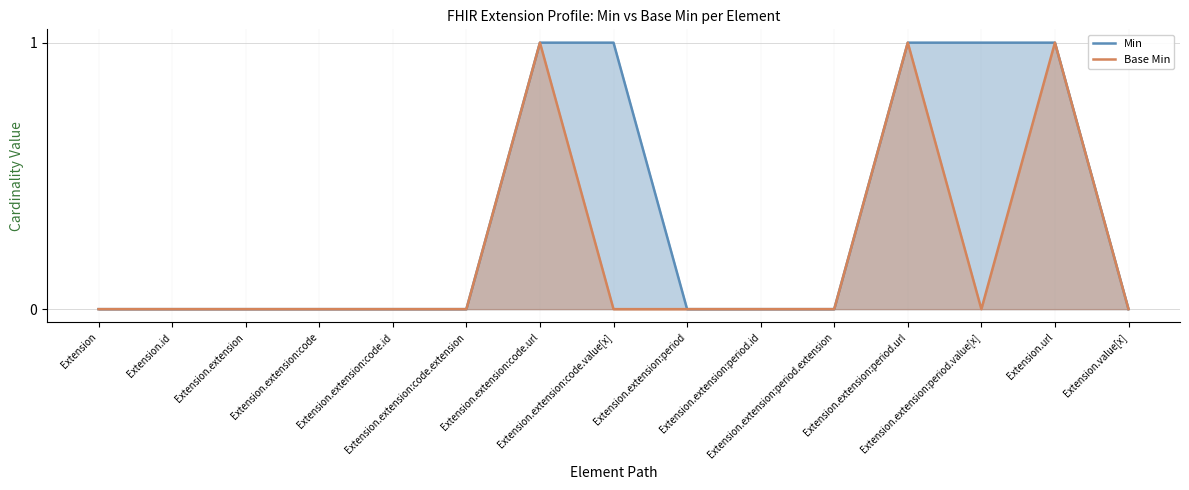

Reading right to left, what are all the values shown in this chart?

Min: Extension.value[x]=0	Extension.url=1	Extension.extension:period.value[x]=1	Extension.extension:period.url=1	Extension.extension:period.extension=0	Extension.extension:period.id=0	Extension.extension:period=0	Extension.extension:code.value[x]=1	Extension.extension:code.url=1	Extension.extension:code.extension=0	Extension.extension:code.id=0	Extension.extension:code=0	Extension.extension=0	Extension.id=0	Extension=0
Base Min: Extension.value[x]=0	Extension.url=1	Extension.extension:period.value[x]=0	Extension.extension:period.url=1	Extension.extension:period.extension=0	Extension.extension:period.id=0	Extension.extension:period=0	Extension.extension:code.value[x]=0	Extension.extension:code.url=1	Extension.extension:code.extension=0	Extension.extension:code.id=0	Extension.extension:code=0	Extension.extension=0	Extension.id=0	Extension=0